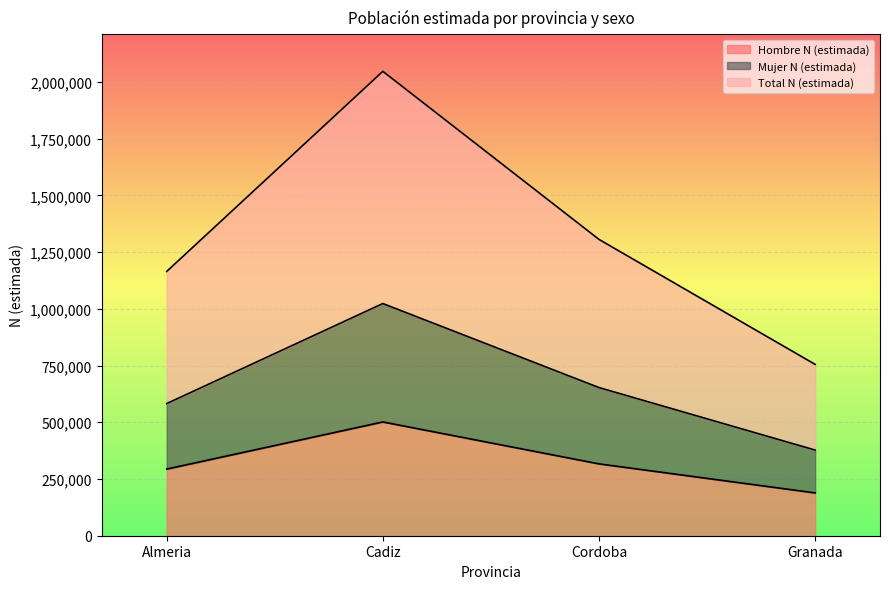

At how many categories does at least one series exceed 874983?

3